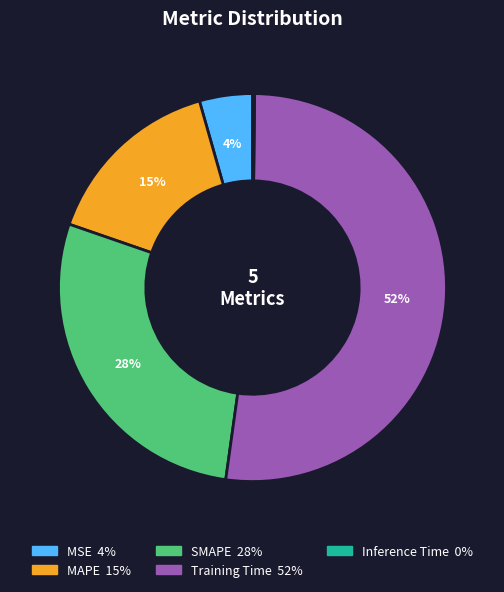

Which category has the biggest portion of the pie?

Training Time